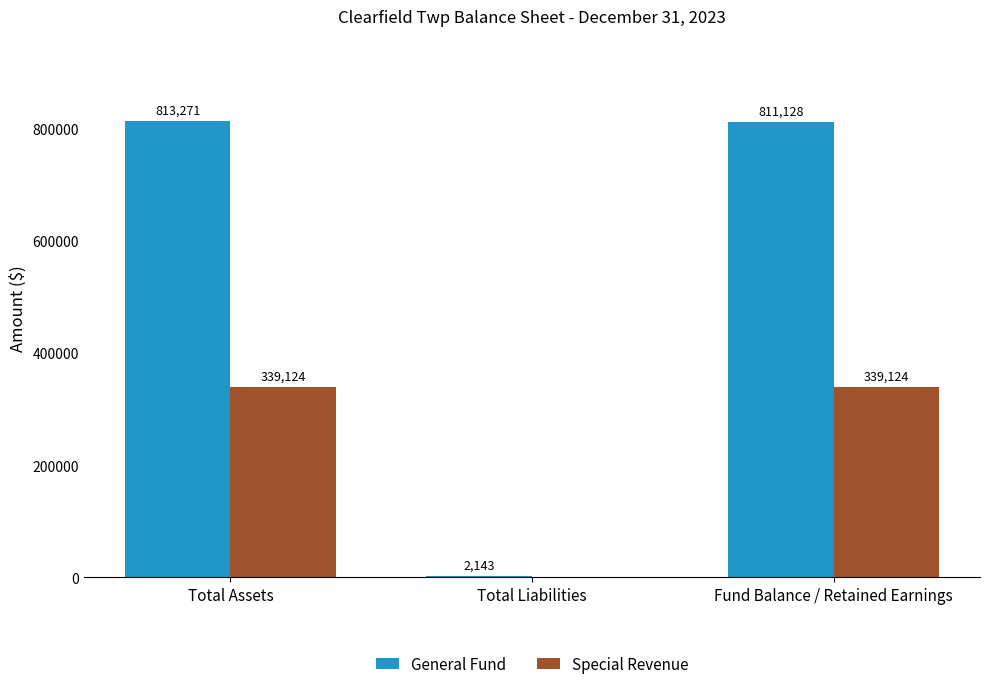

True or false: General Fund has a value of 813271 at Total Assets.

True